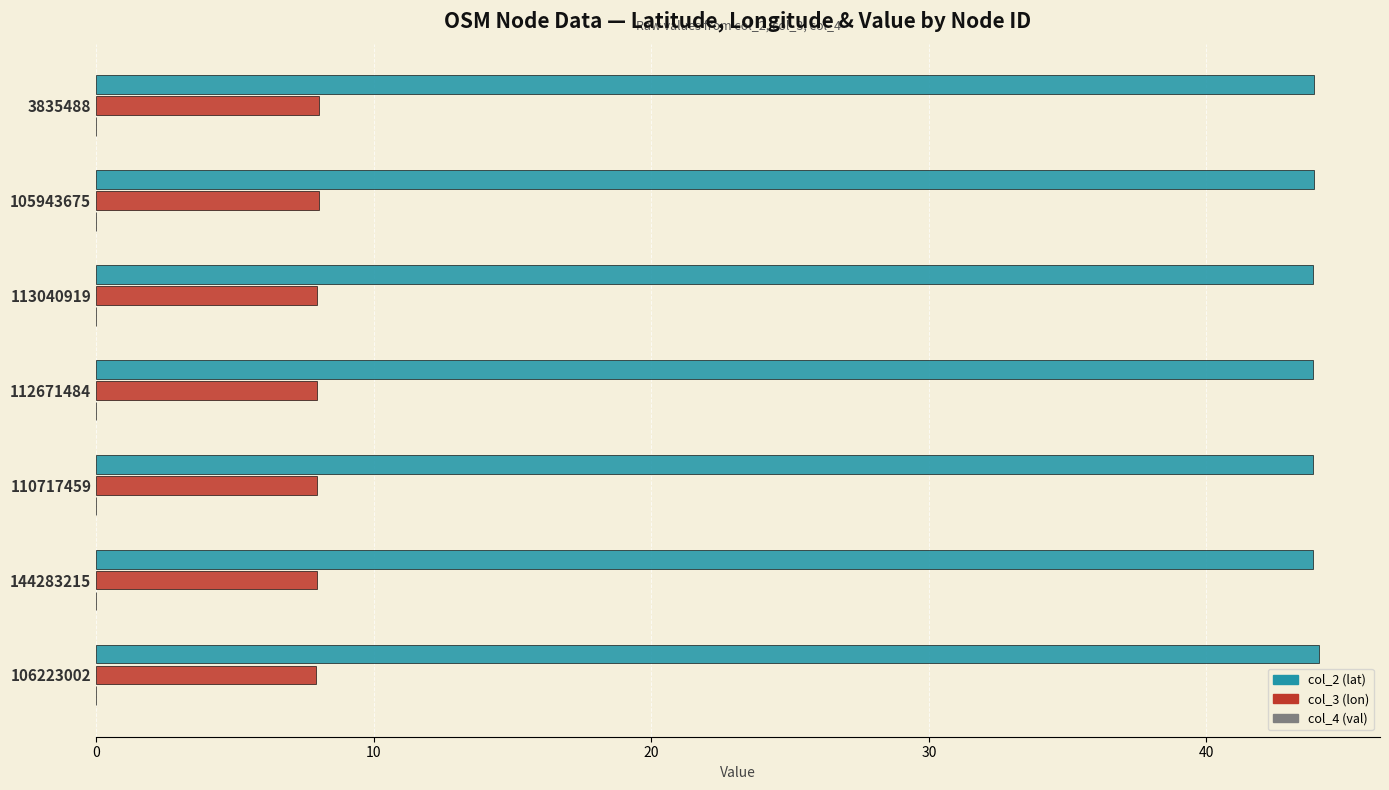

The col_3 (lon) series shows 8.0 at 112671484. True or false?

True